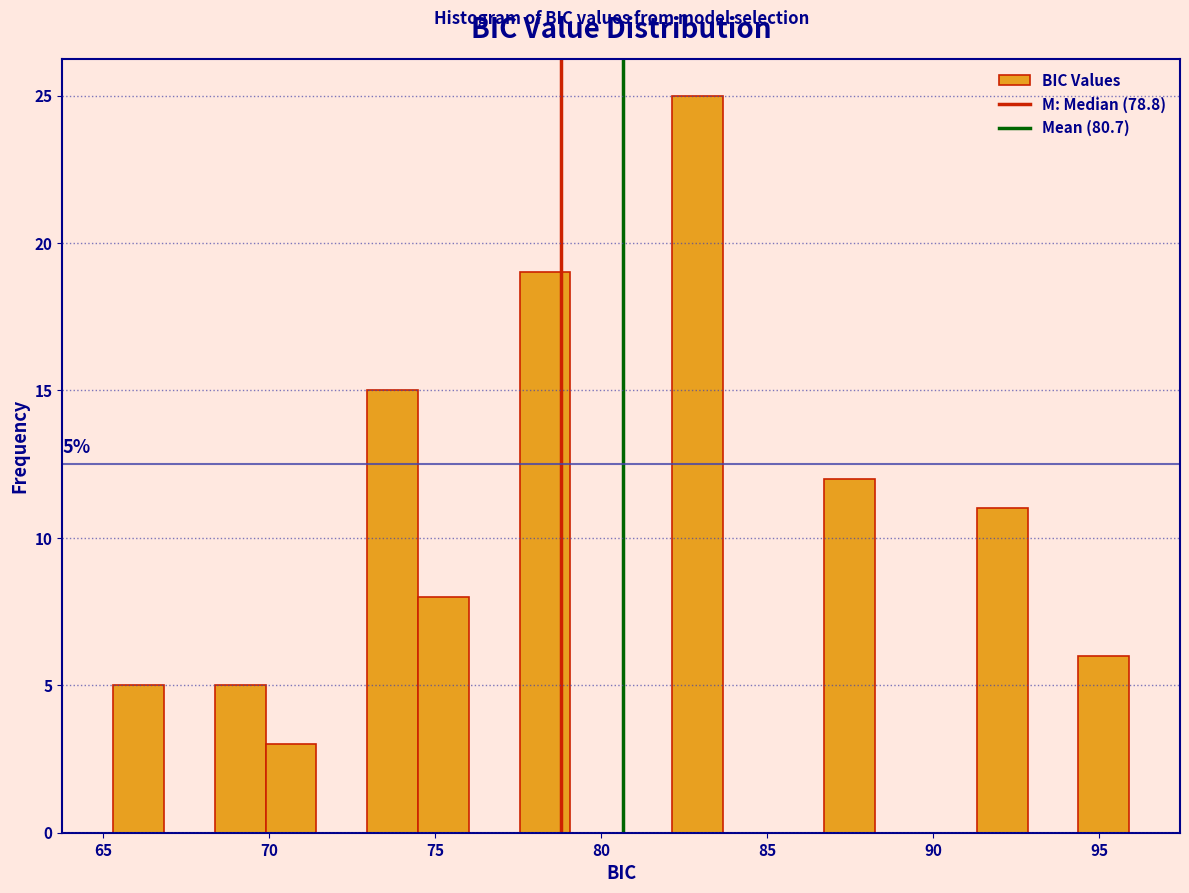

Around what value on the x-axis is the tallest bar? Give the approximate position of its centre, as read against the axis.

83.0